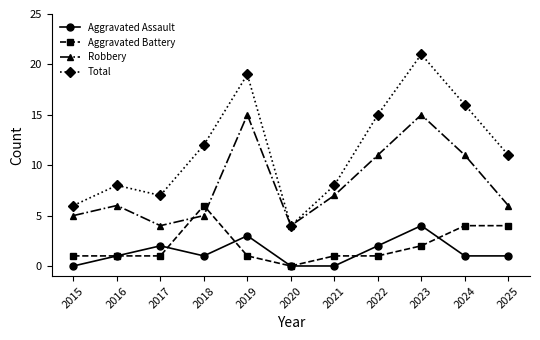

What is the value of the Total point at the 5th from the left?

19